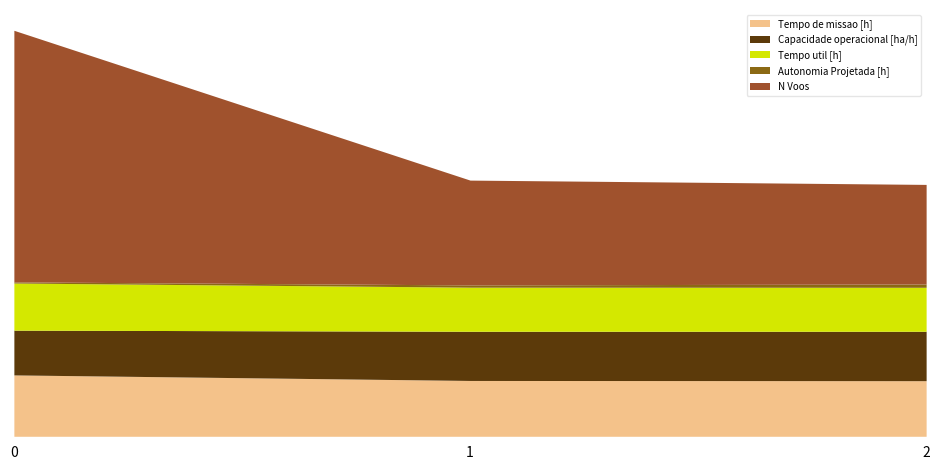

Does the chart have visible grid lines?

No